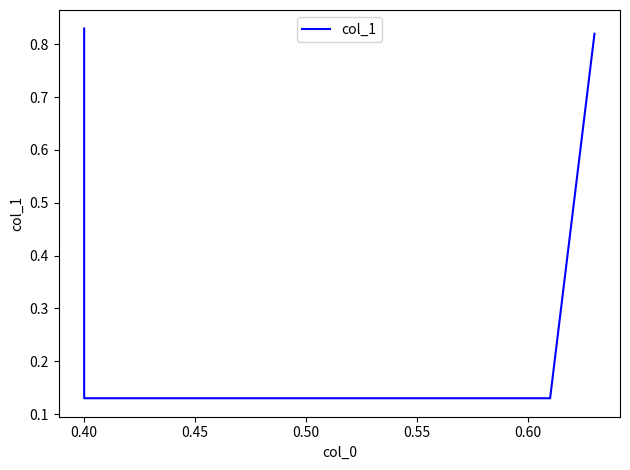

At which label is the value closest to 0?

0.40